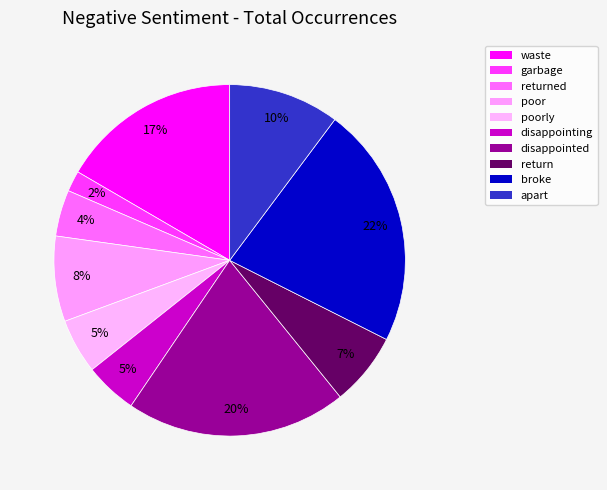

How many slices are in this pie chart?

10